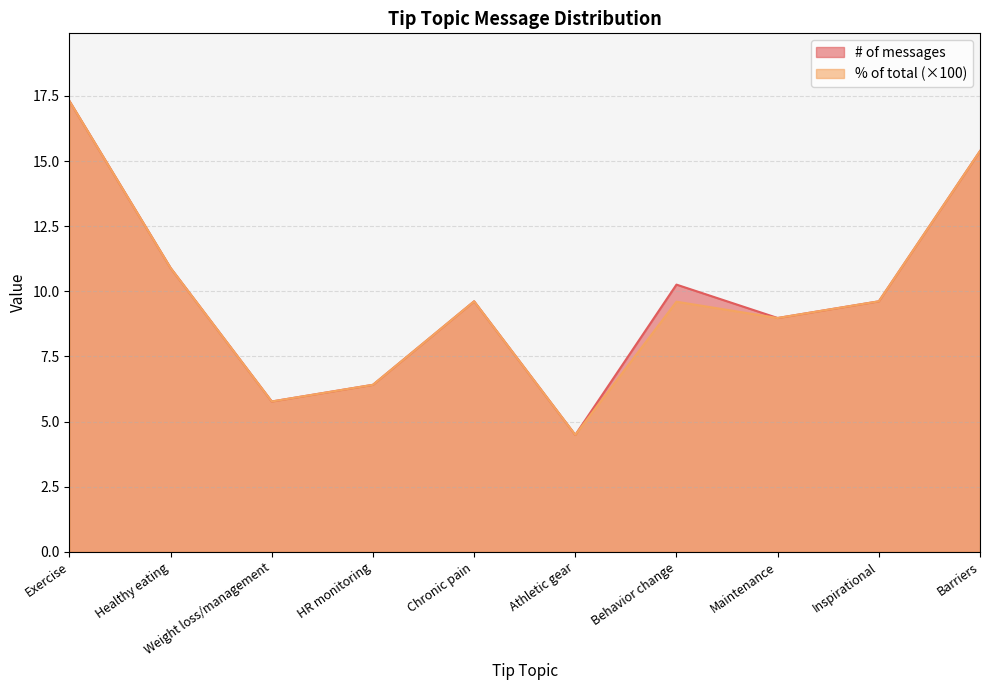

Which series has the largest range (max minus min)?

# of messages